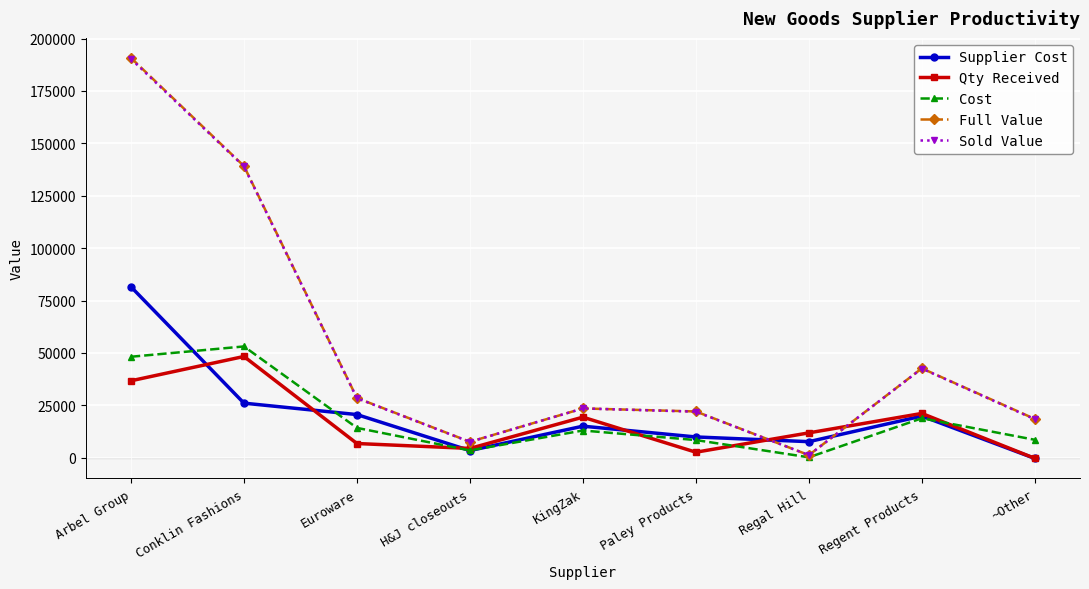

What is the difference between the Cost values at Conklin Fashions and ~Other?

44534.7